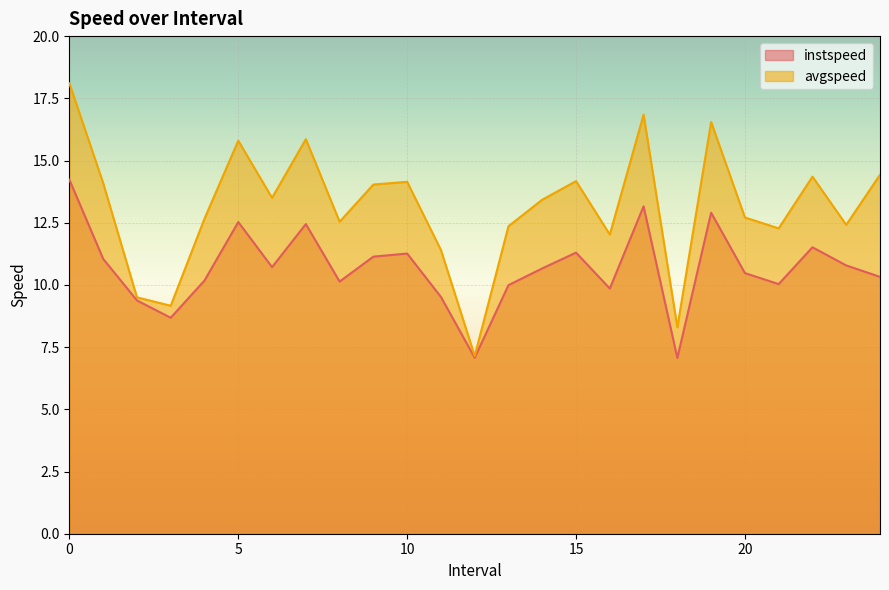

What are all the series names shown in the legend?

instspeed, avgspeed